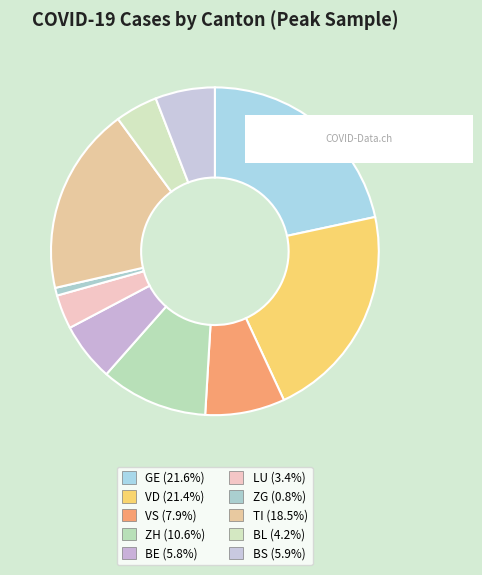

Rank the categories by value from lowest to highest.

ZG, LU, BL, BE, BS, VS, ZH, TI, VD, GE